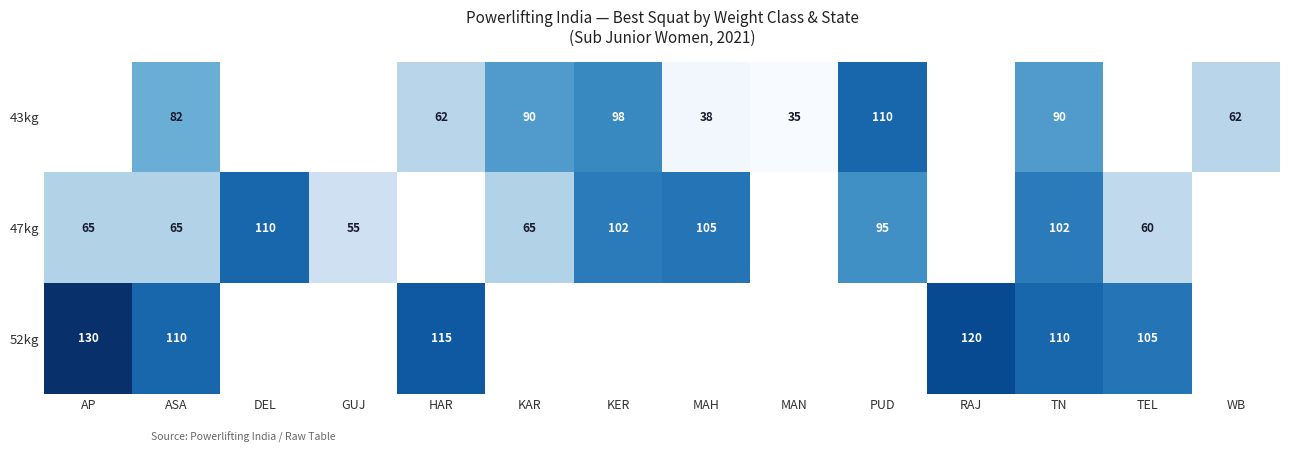

True or false: 47kg has a value of 65.0 at AP.

True